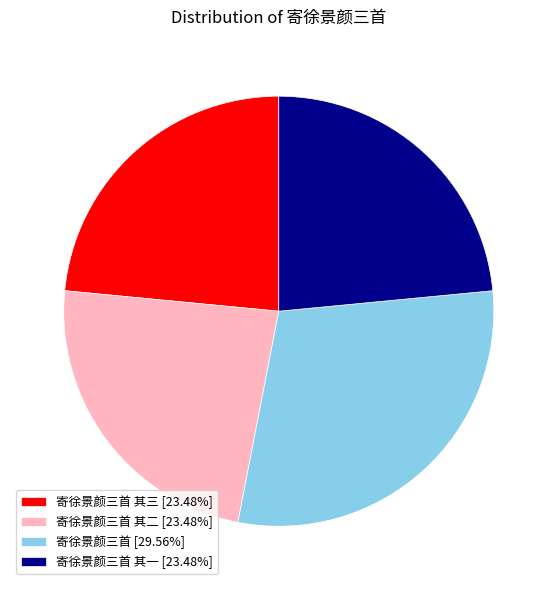

Is 寄徐景颜三首 其三 [23.48%] the majority of the pie?

No